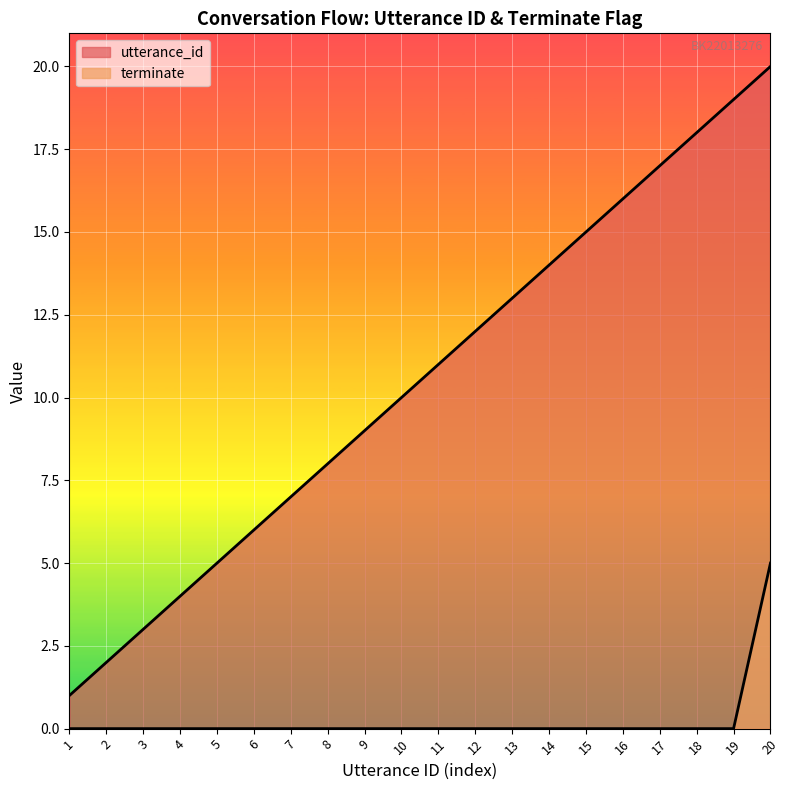

What is the difference between the terminate values at 20 and 7?

5